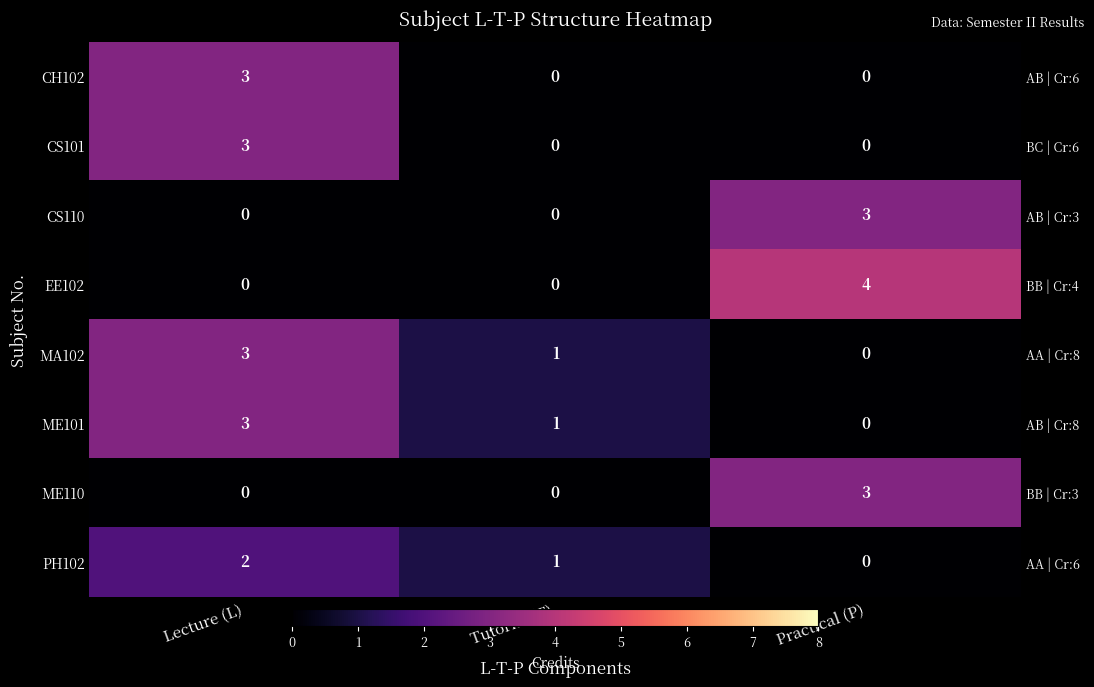

Between Tutorial (T) and Lecture (L), which is larger?

Lecture (L)